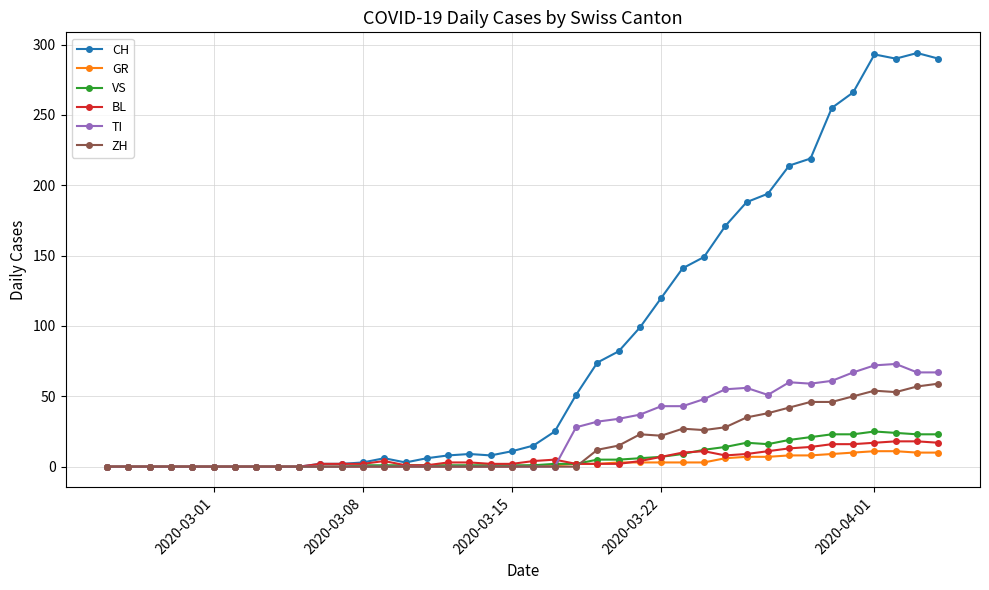

At how many categories does at least one series exceed 91?

15